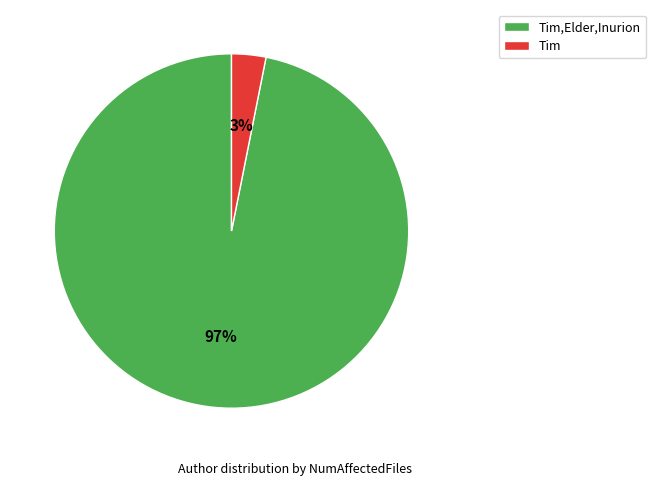

The Tim slice represents 3% of the pie. True or false?

True